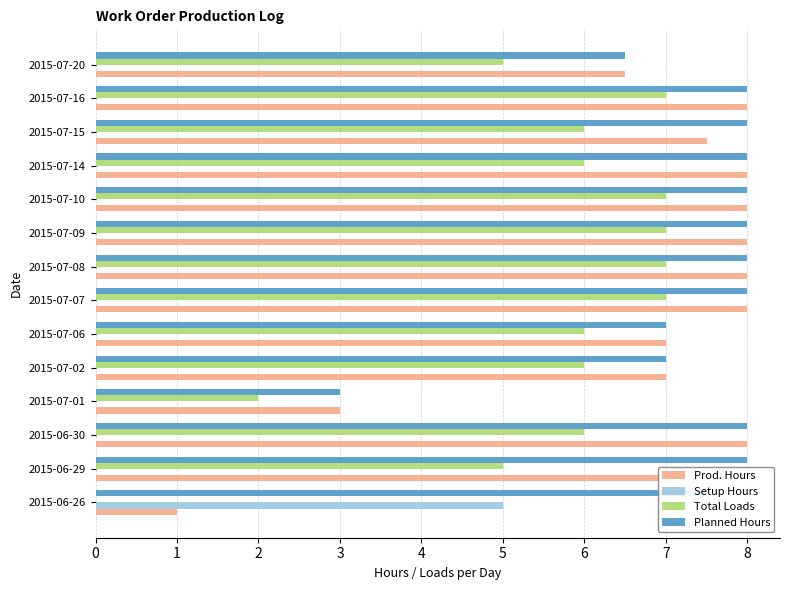

What is the sum of all Prod. Hours values?

95.0